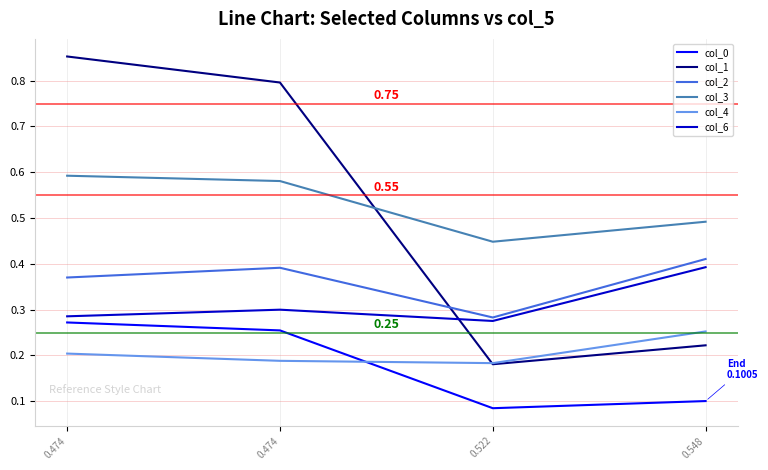

How many lines are shown in the chart?

6